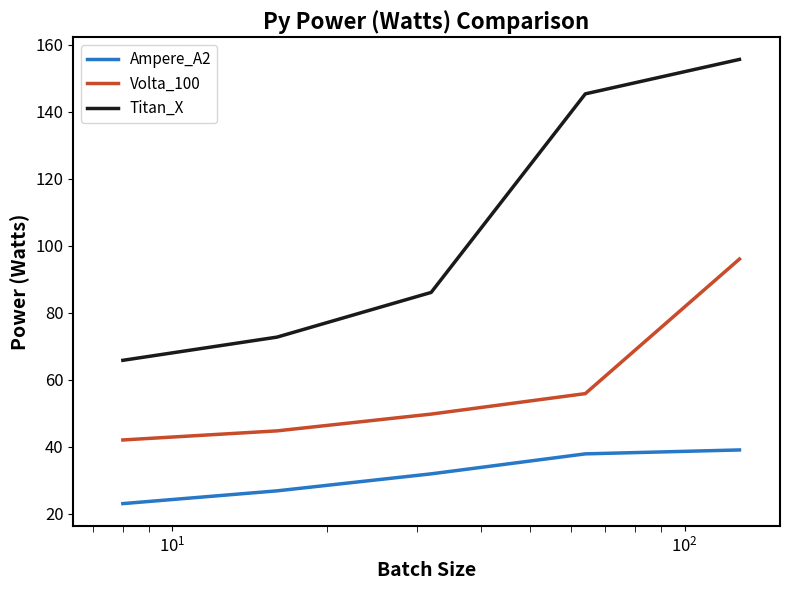

True or false: Titan_X has more than 0 interior local peaks.

False